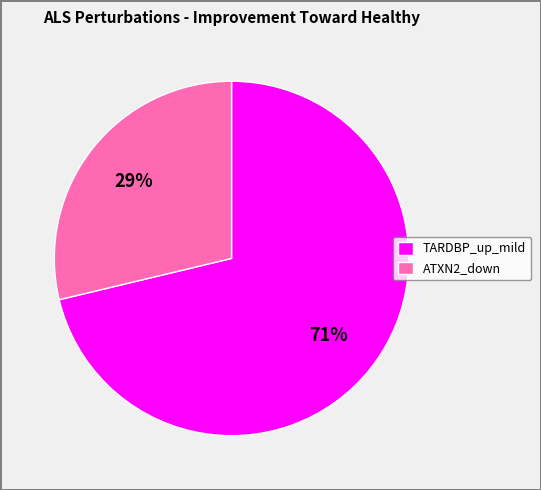

What is the largest slice in the pie chart?

TARDBP_up_mild